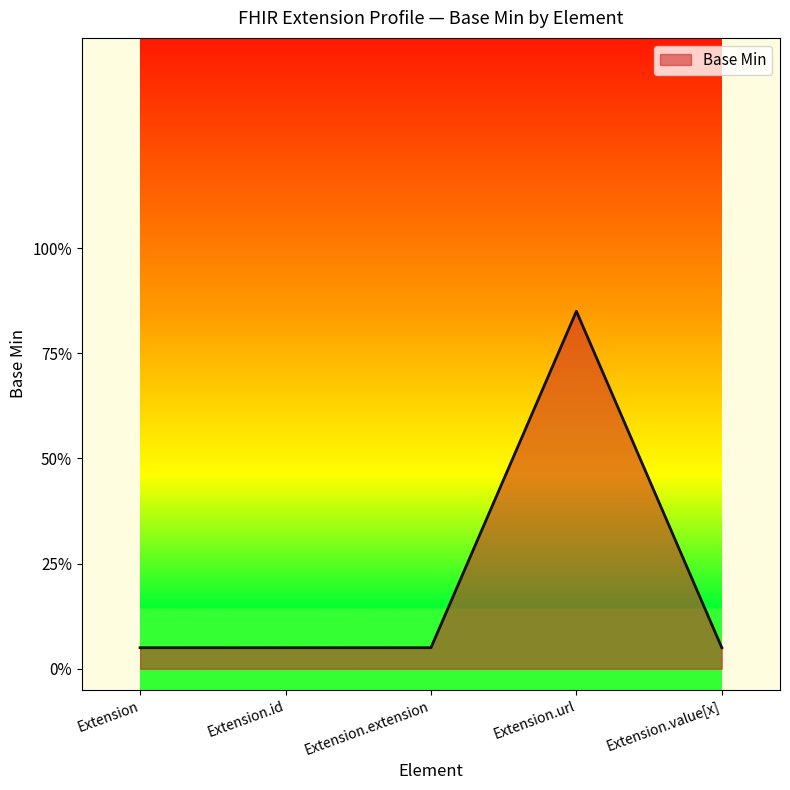

Does the chart display data point markers on the line(s)?

No